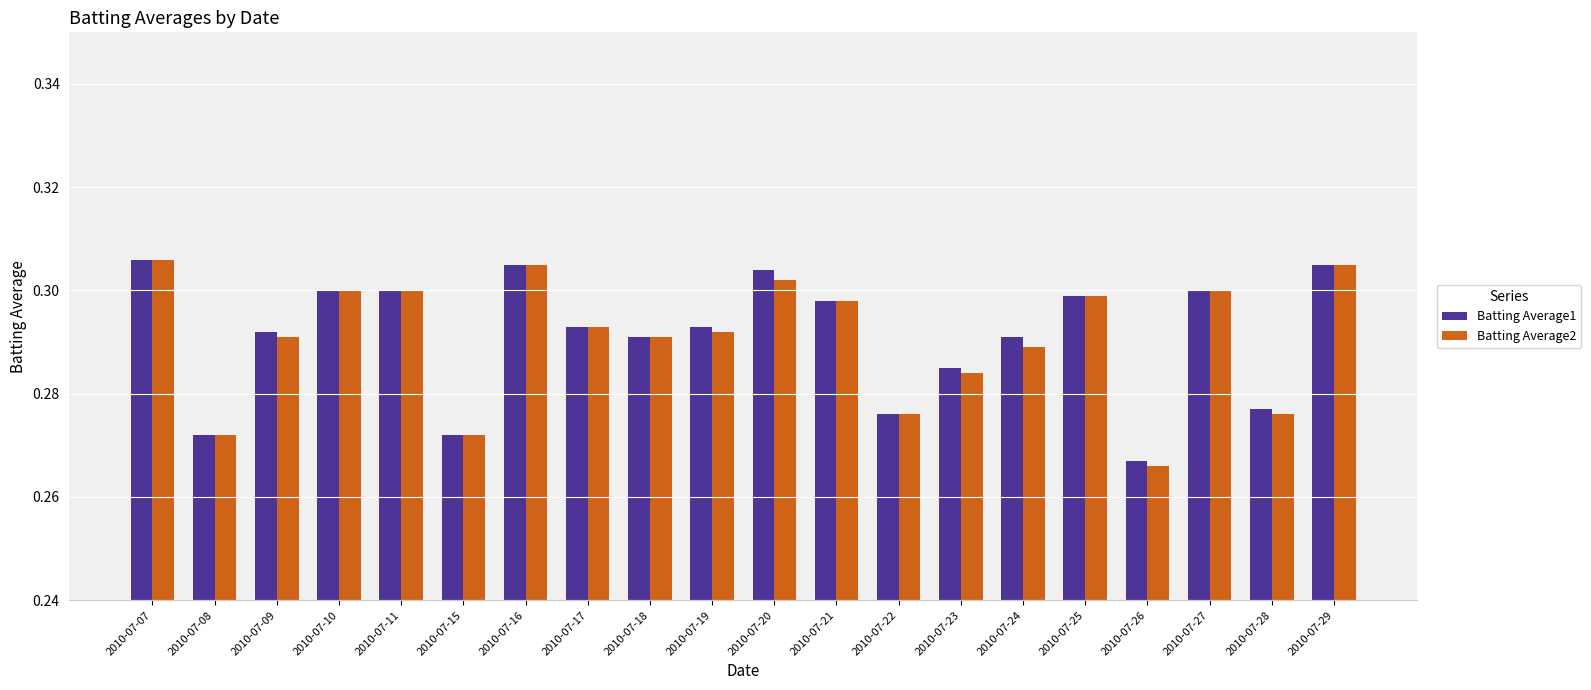

The Batting Average2 series shows 0.1 at 2010-07-26. True or false?

False